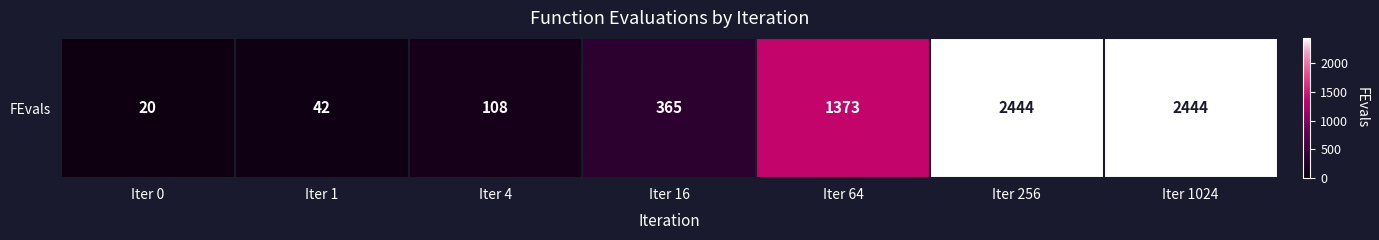

At which category does the chart reach its minimum across all series?

Iter 0